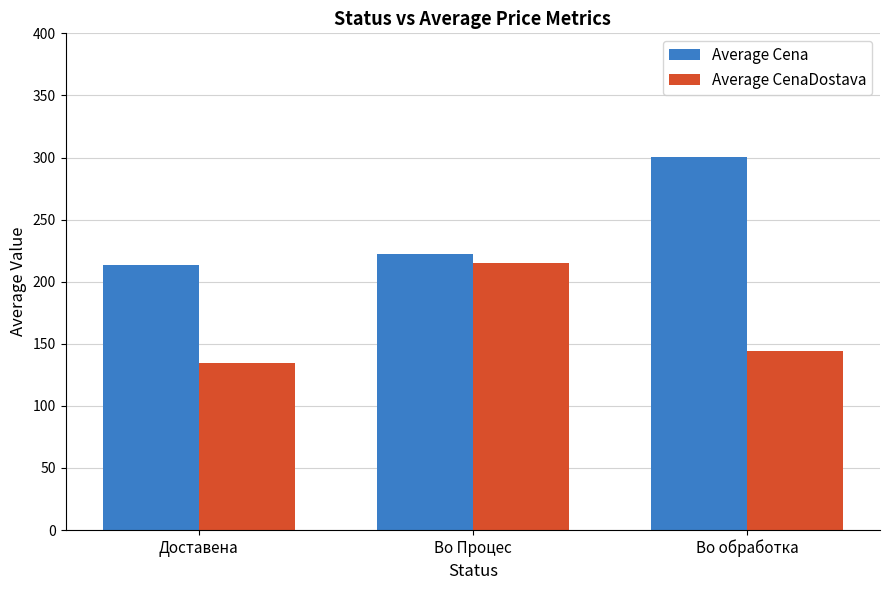

What is the total value across all series at Во Процес?

437.7